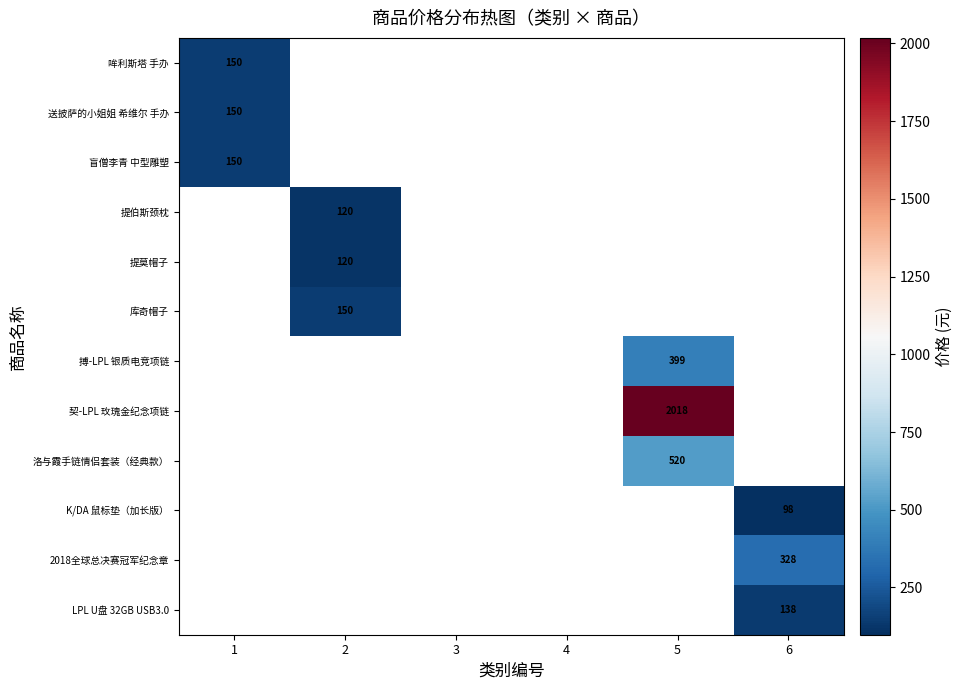

The value of 库奇帽子 at 2 is 150. True or false?

True